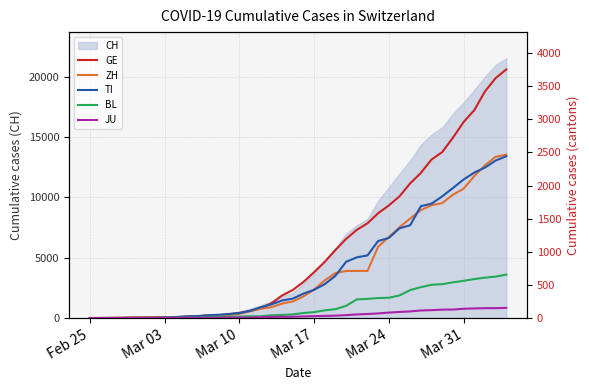

Between which two adjacent categories do ZH and TI first intersect?

Mar 03 and Mar 10